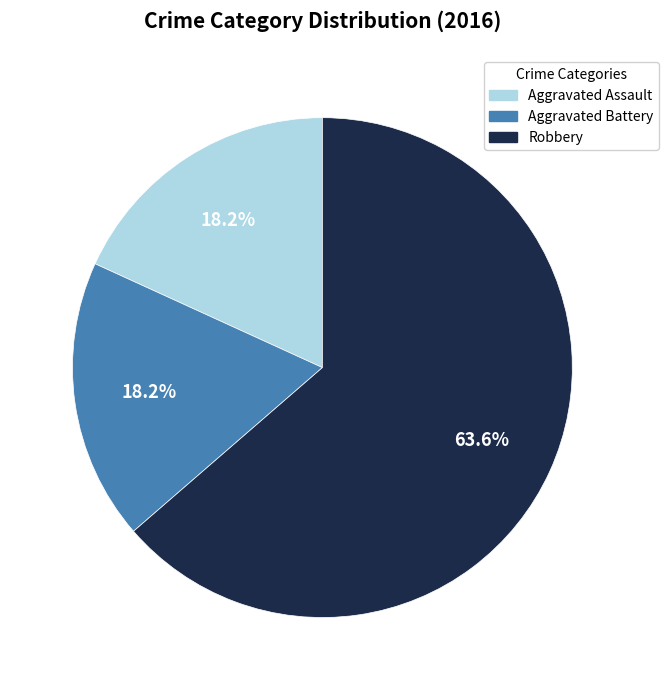

Does Aggravated Assault account for over 50% of the chart?

No